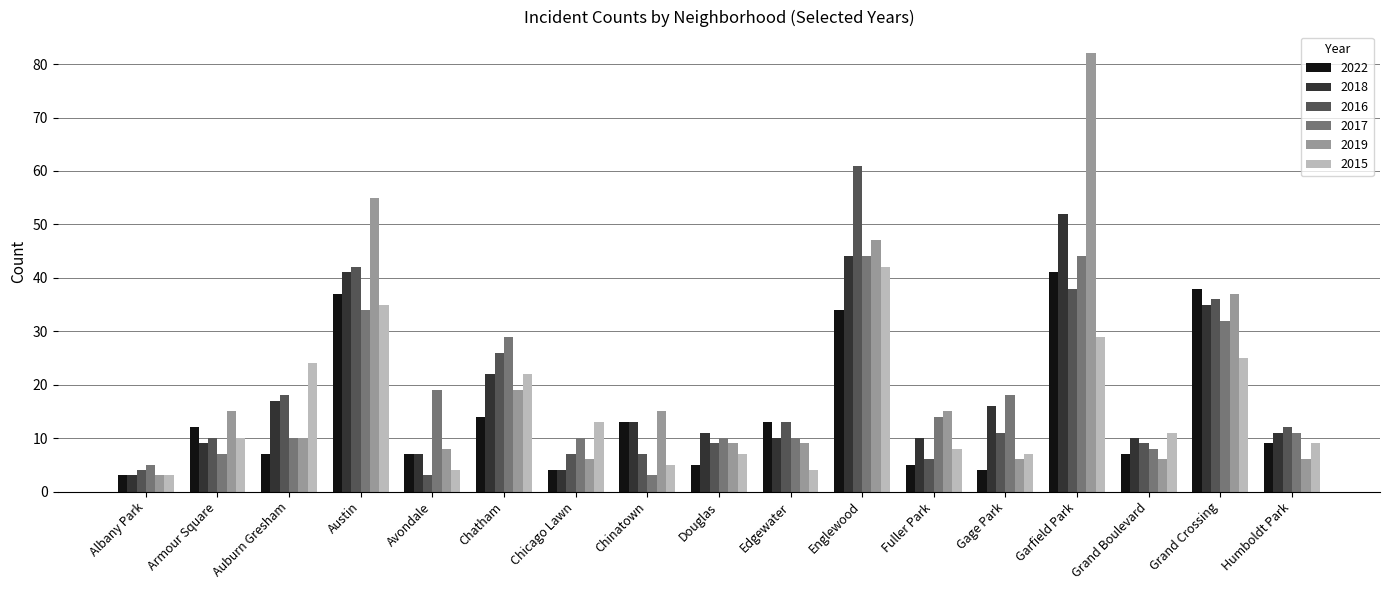

At how many categories does at least one series exceed 45?

3